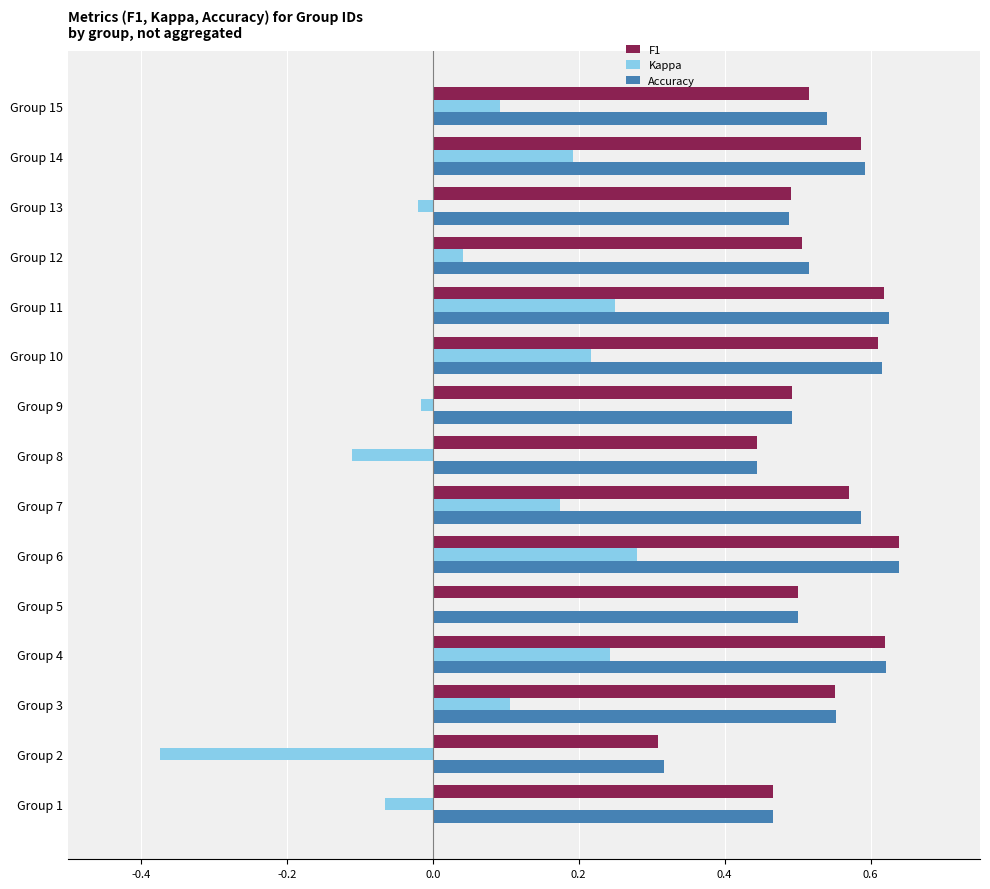

Where is F1 nearest to the value 0?

Group 2